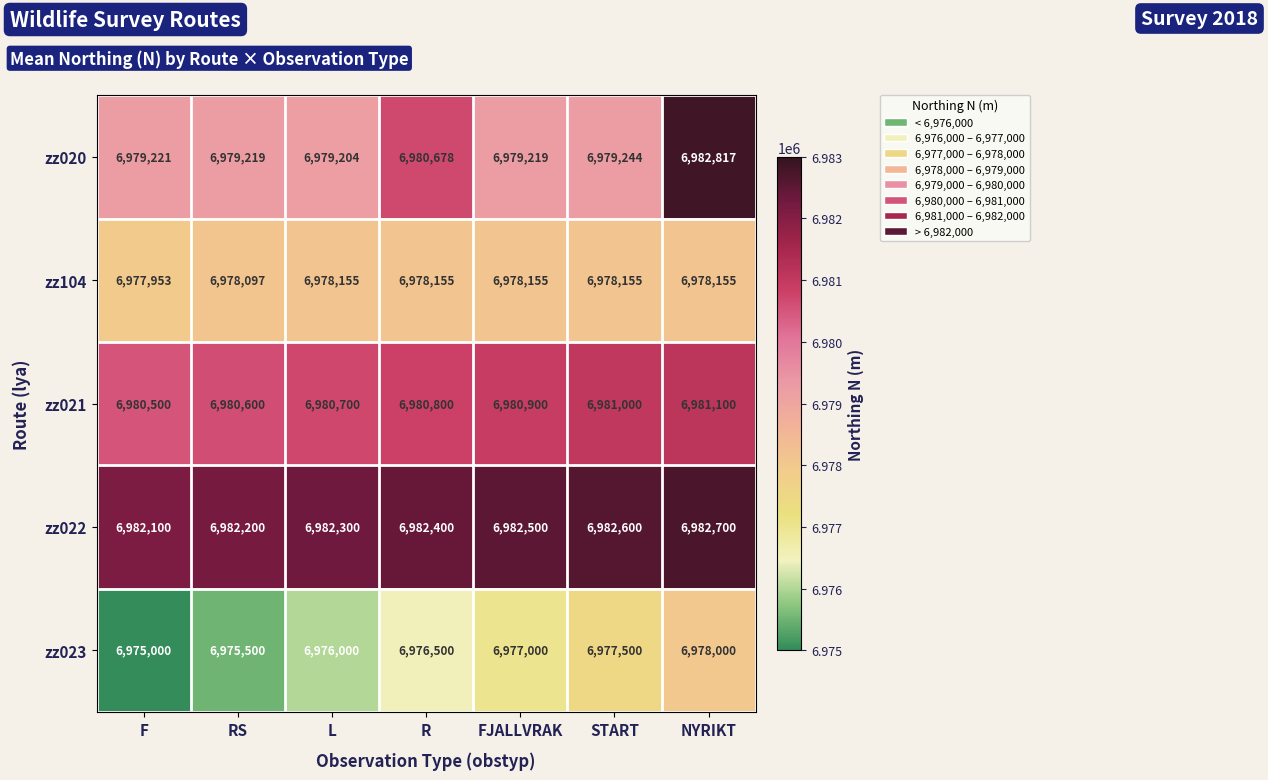

Is it true that zz021 equals 1594561 at FJALLVRAK?

False